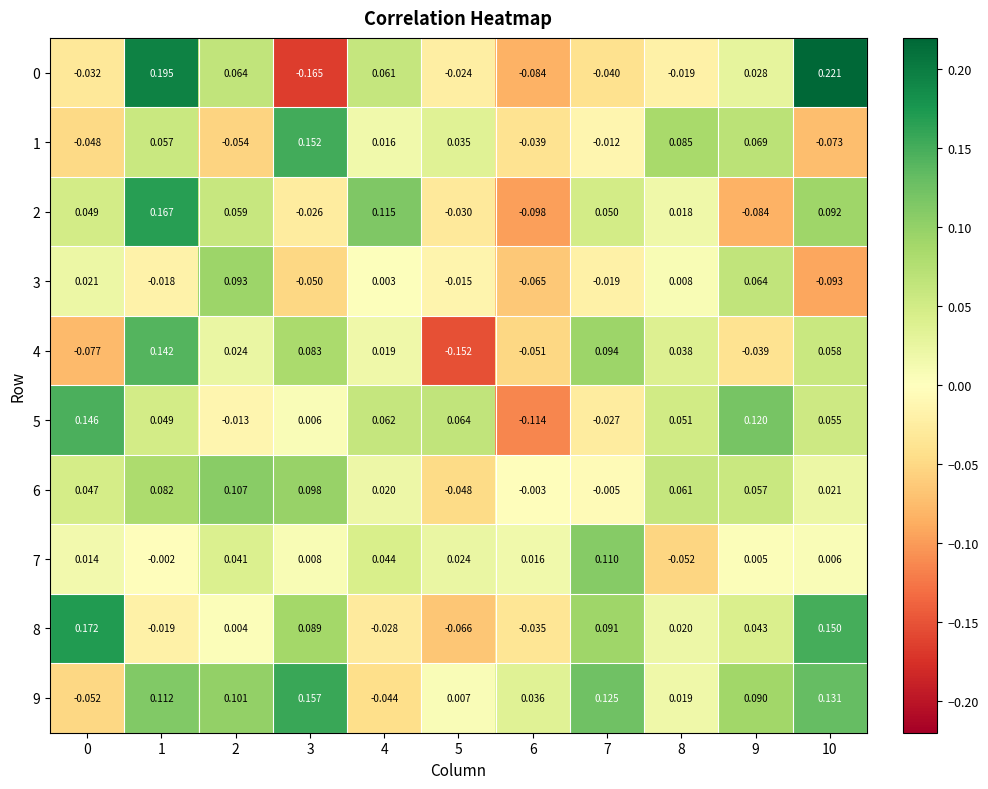

Is the value of 6 at 0 greater than the value of 5 at 1?

No